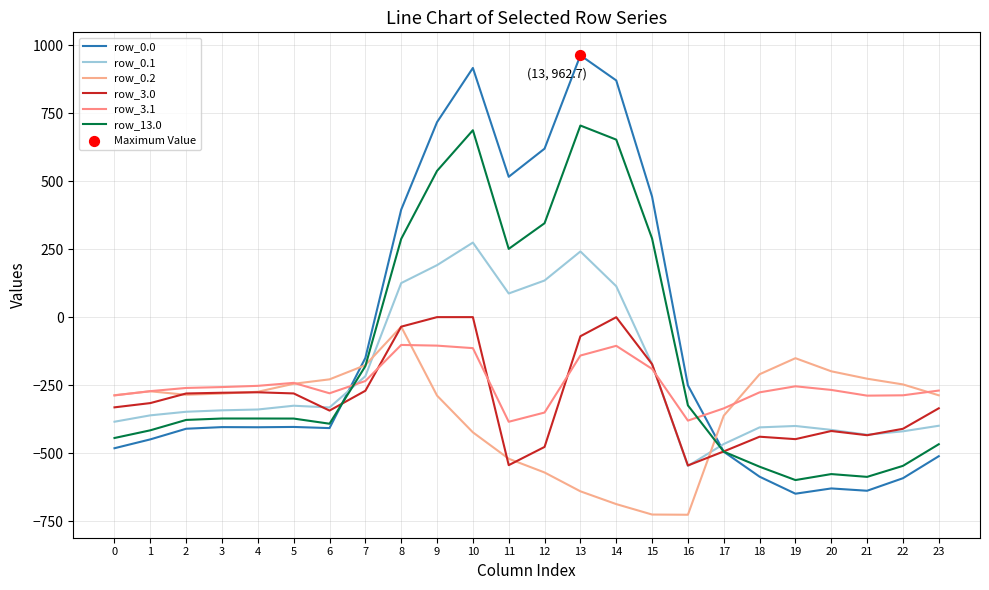

How many lines are shown in the chart?

6